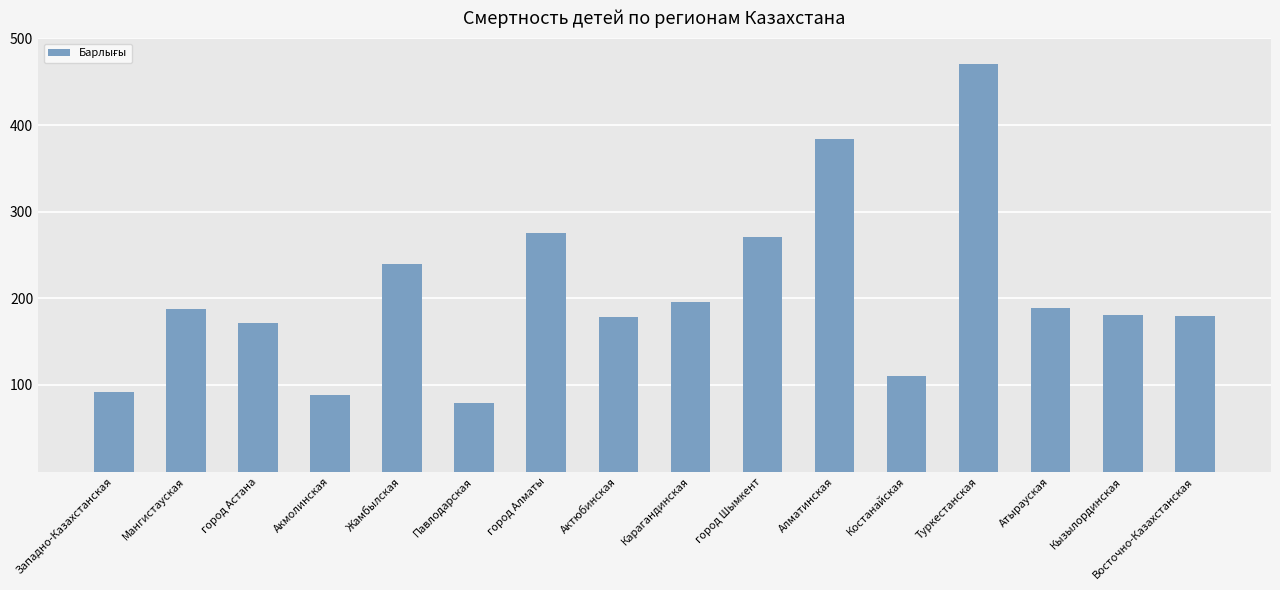

What is the difference between the values at Алматинская and Жамбылская?

144